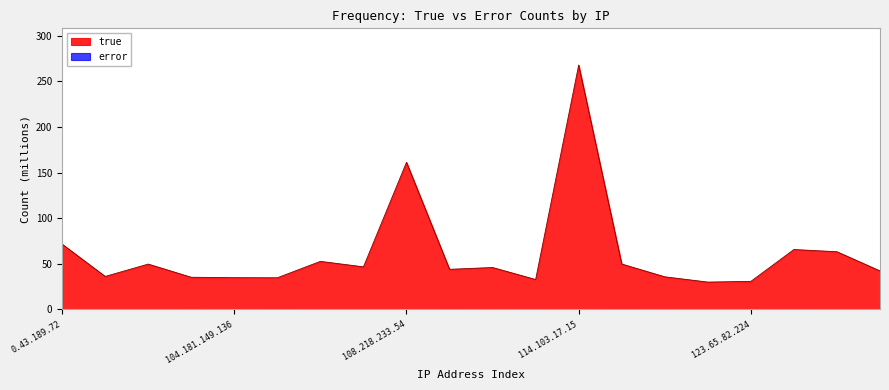

The error series shows 0.0 at 118.220.216.255. True or false?

True